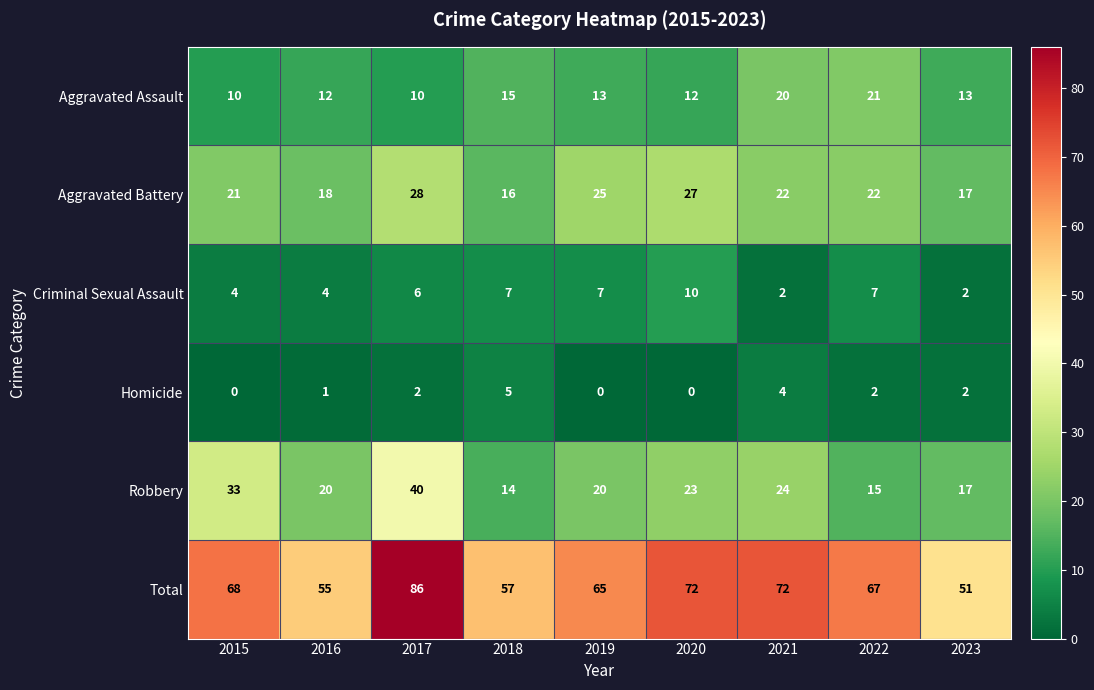

What is the average value of the Criminal Sexual Assault series?

5